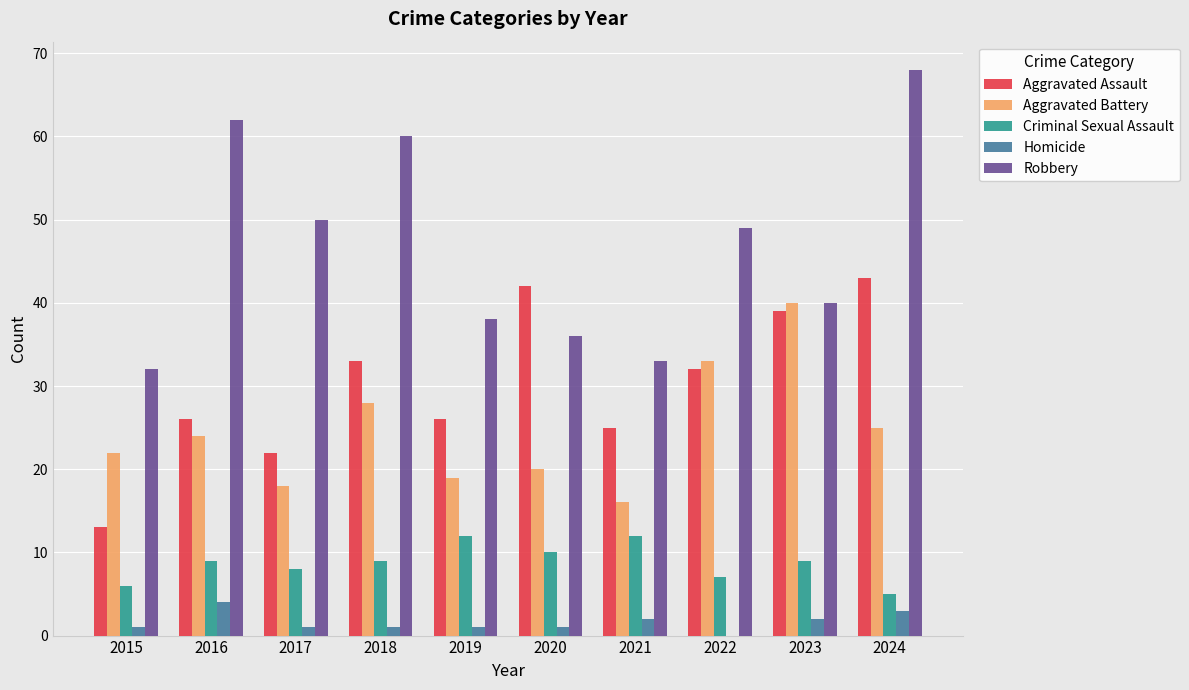

What is the maximum value shown in the chart?

68